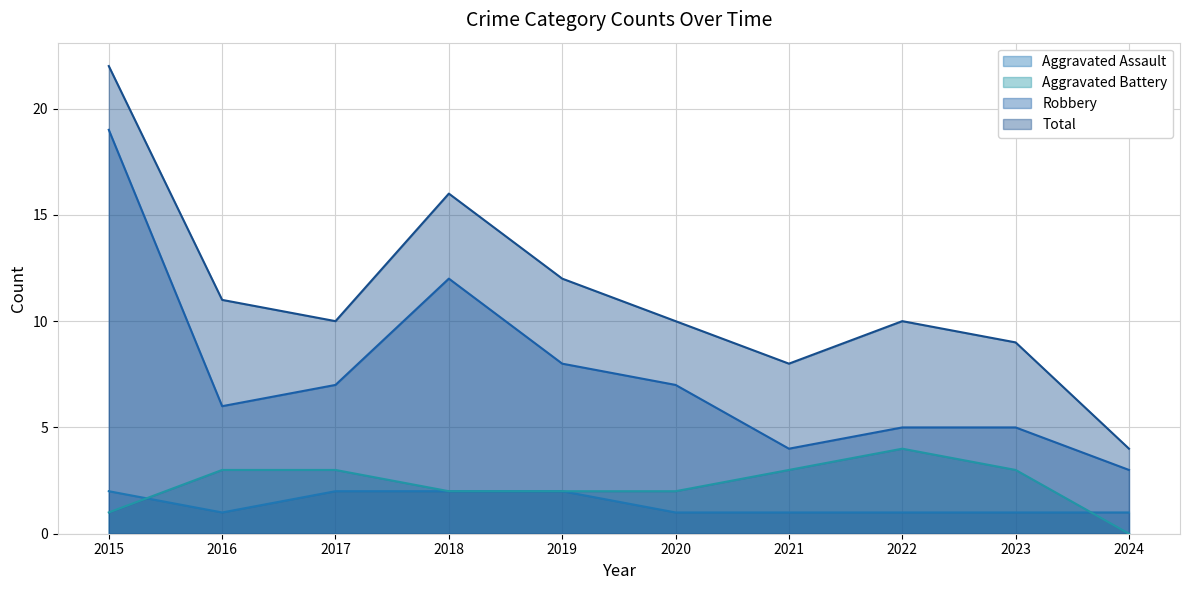

True or false: Total has a value of 16 at 2018.

True